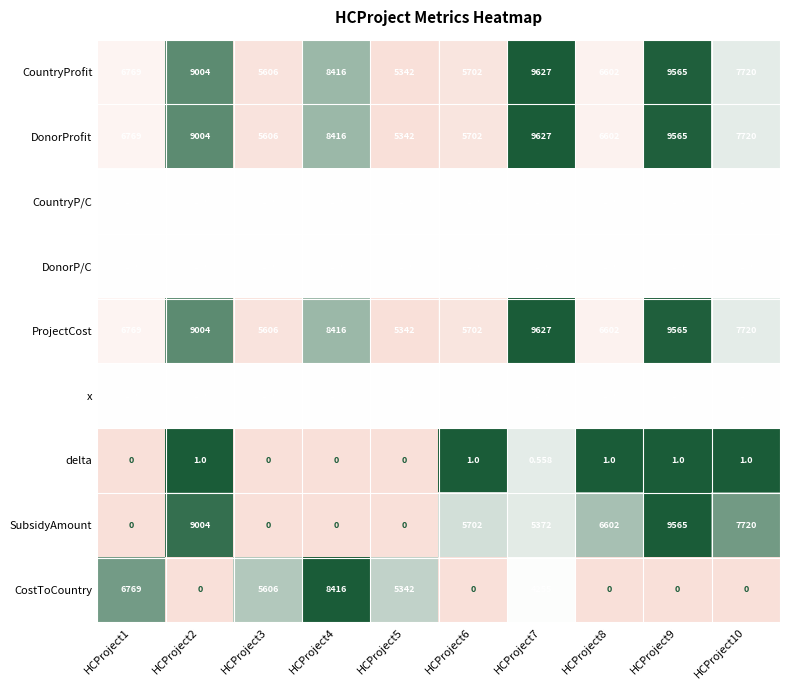

What is the total value across all series at HCProject4?

33667.0